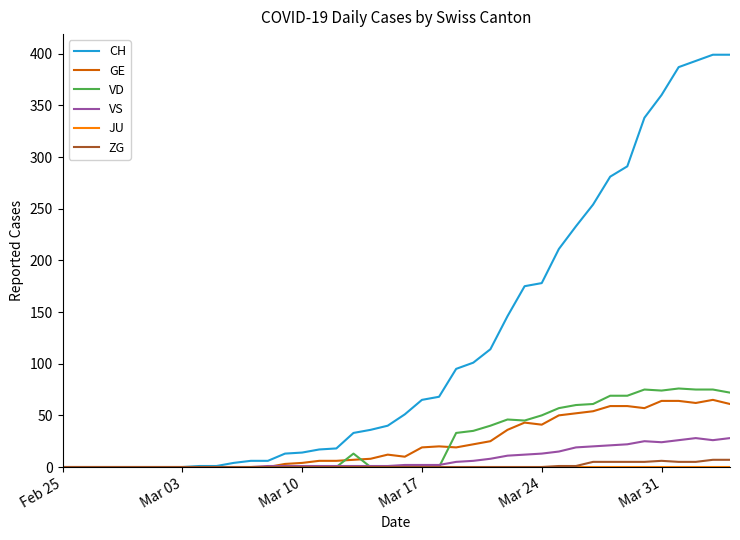

What is the maximum value shown in the chart?

399